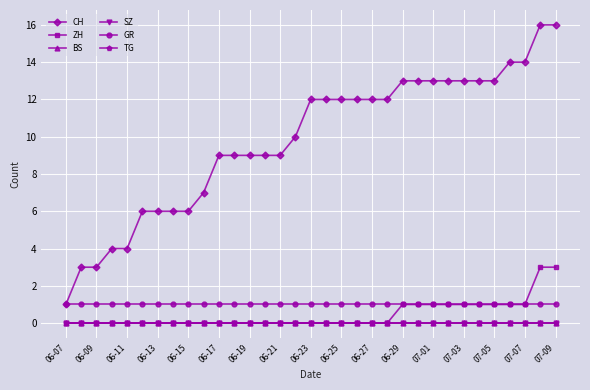

Does the chart have visible grid lines?

Yes